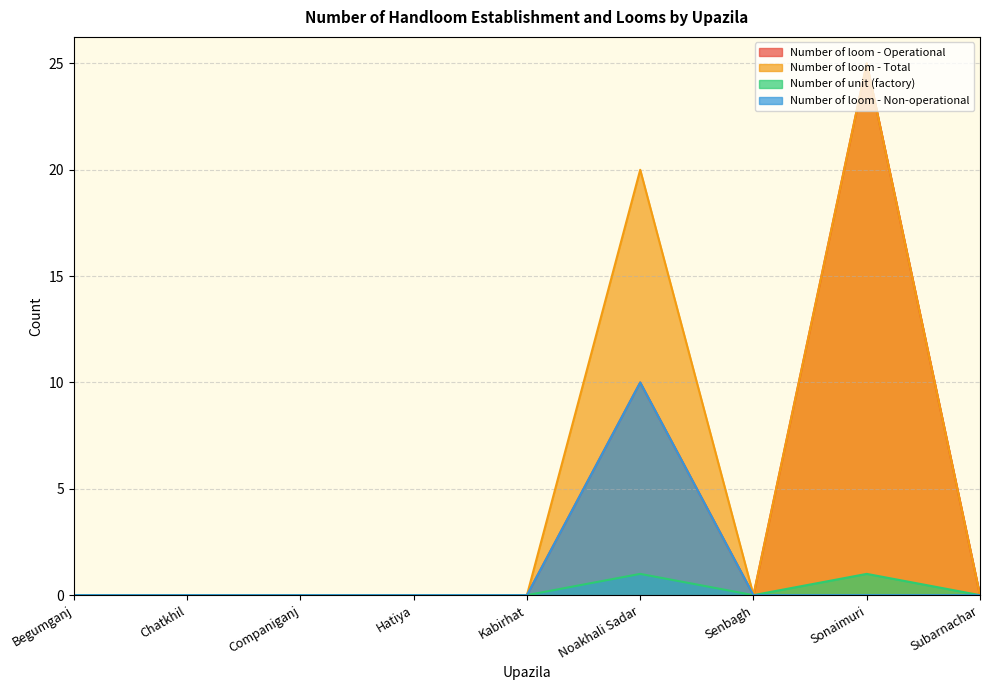

Which series has the widest spread of values?

Number of loom - Operational